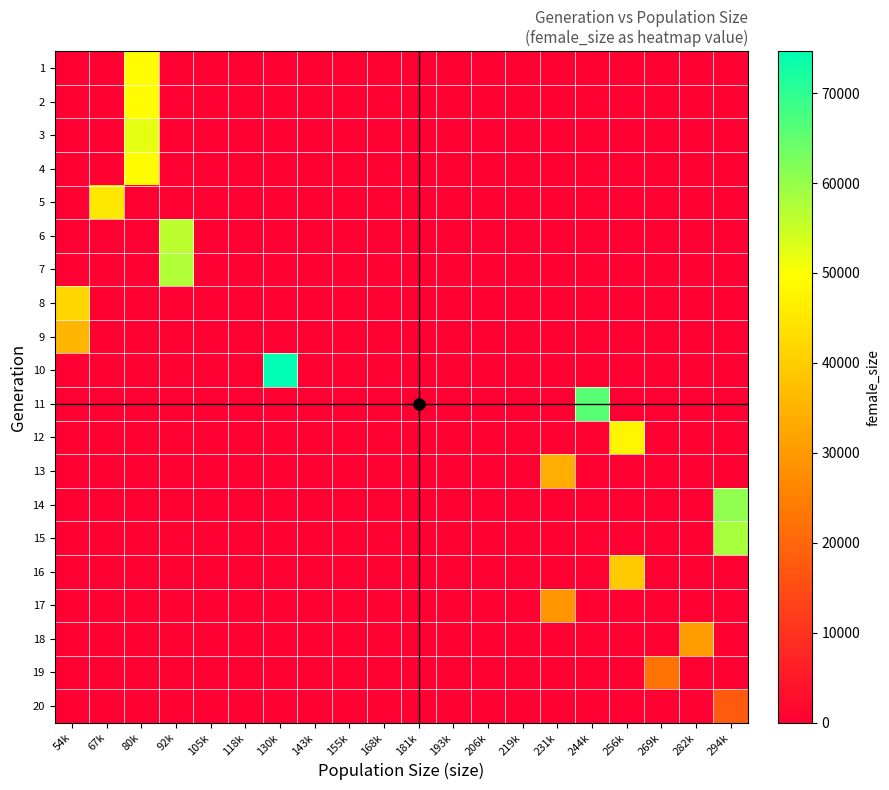

At which category is the sum across all series the highest?

80k